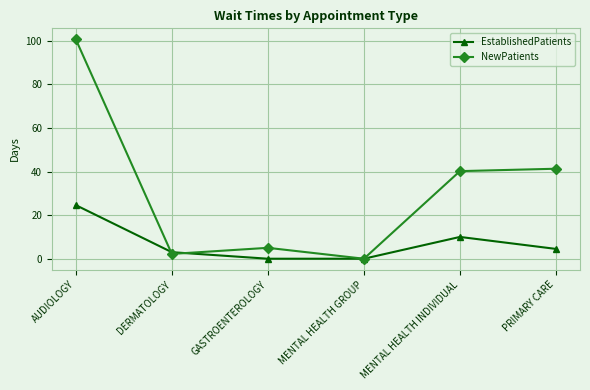

Which label corresponds to the largest value in the chart?

AUDIOLOGY